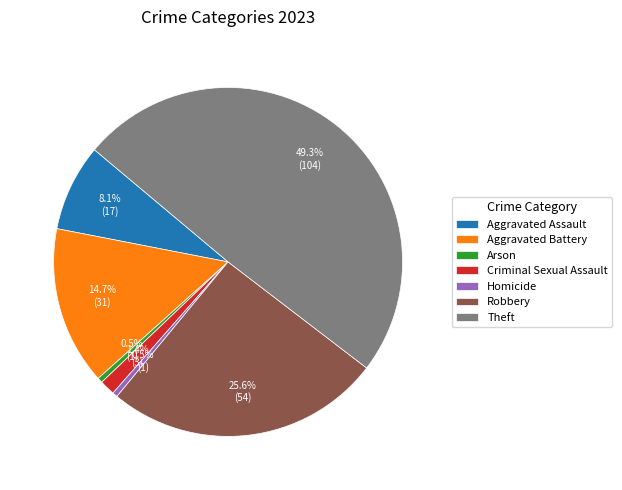

Is it true that Theft is 49% of the pie?

True